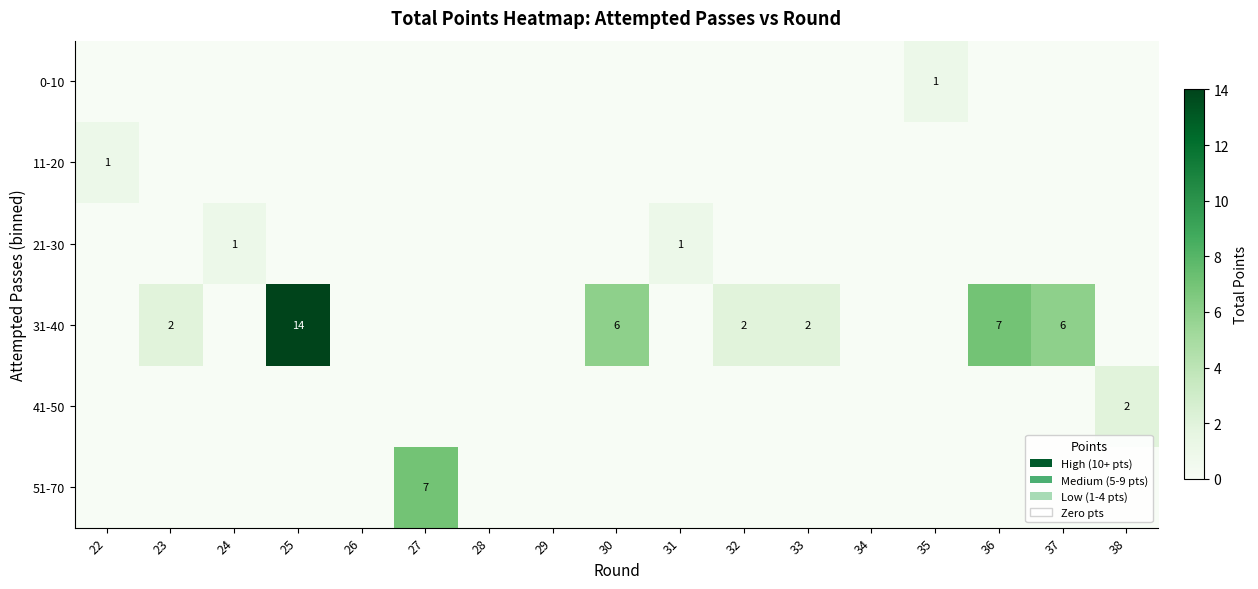

The value of 31-40 at 33 is 1. True or false?

False